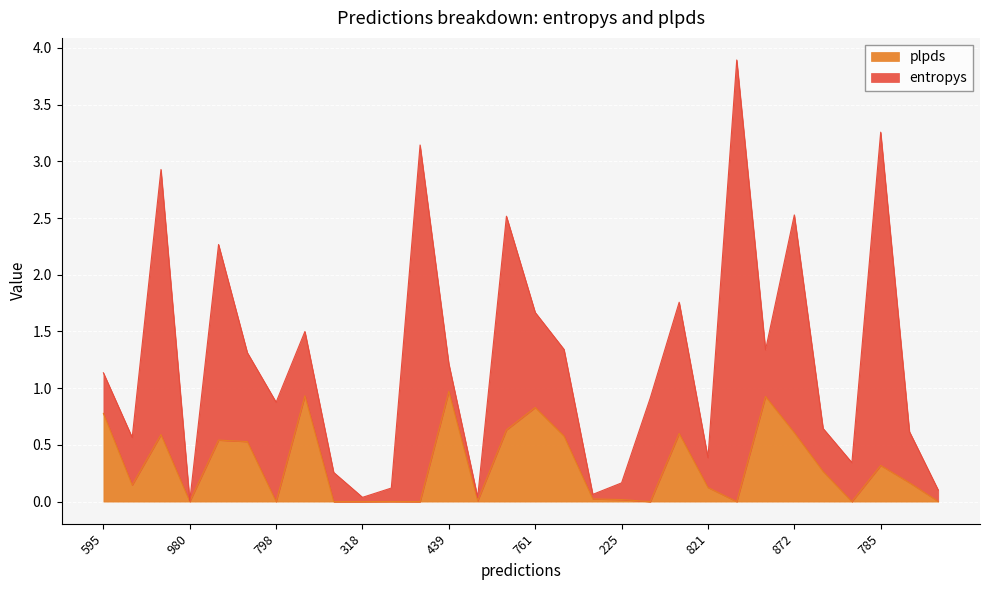

The value at 191 is 0.6. True or false?

False